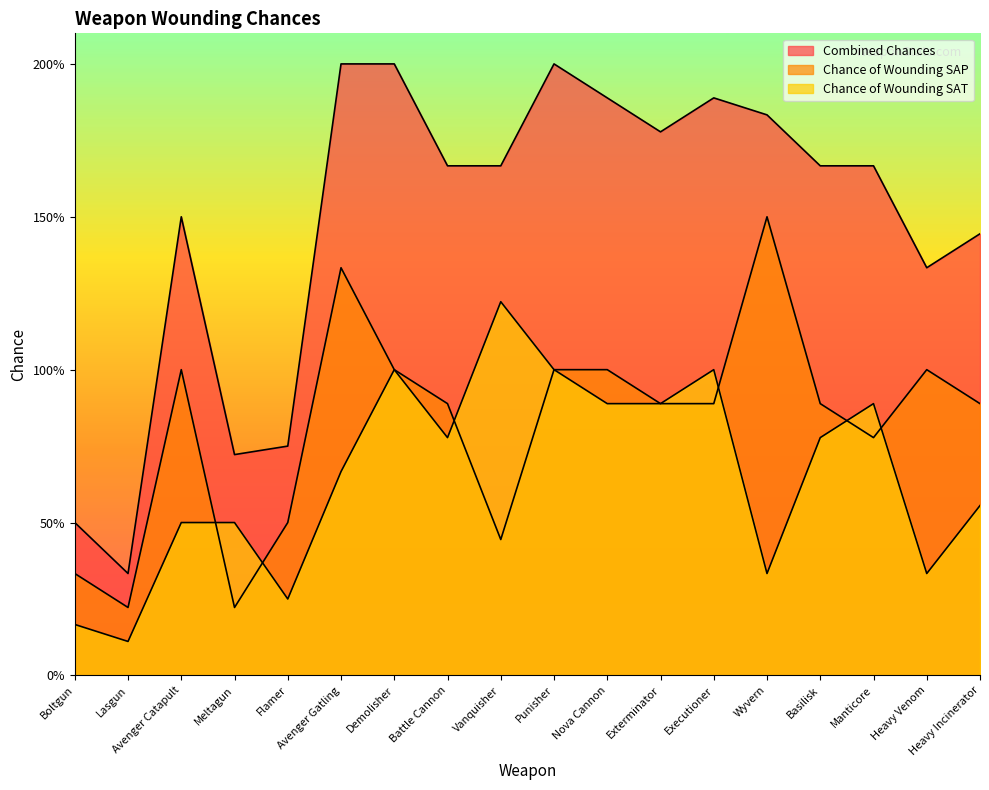

How many interior local peaks does the Chance of Wounding SAP series have?

4